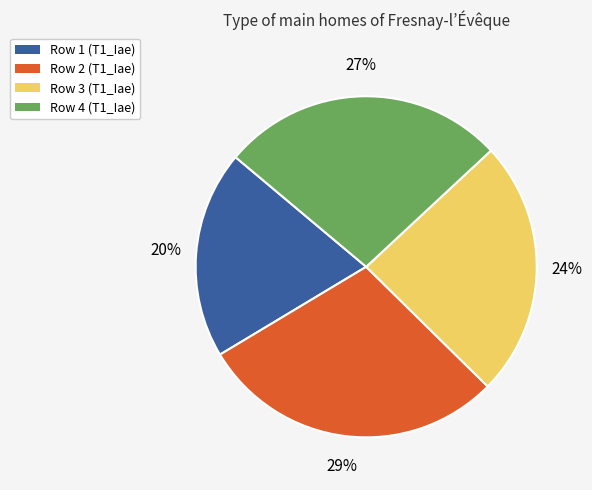

Does any single category account for the majority?

No